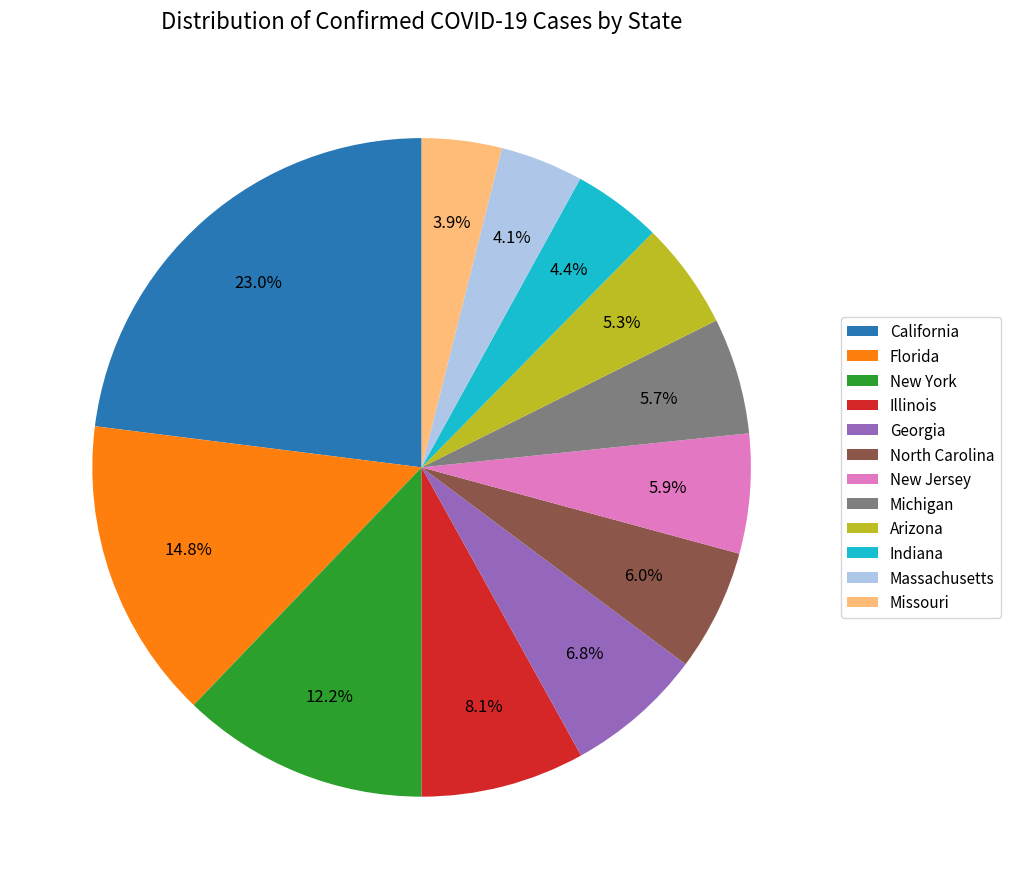

How many slices are in this pie chart?

12